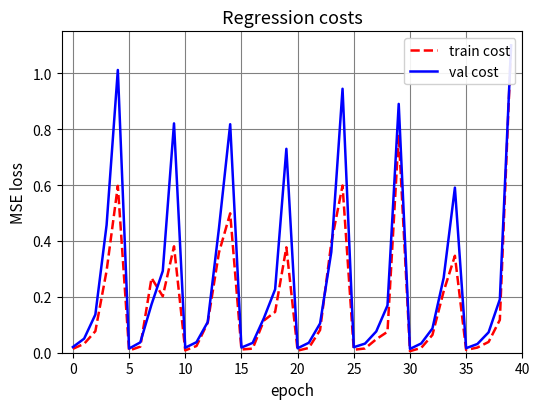

Reading right to left, transcribe all the data shown in this chart.

train cost: 1.1	0.1	0.0	0.0	0.0	0.3	0.2	0.1	0.0	0.0	0.8	0.1	0.0	0.0	0.0	0.6	0.4	0.1	0.0	0.0	0.4	0.1	0.1	0.0	0.0	0.5	0.4	0.1	0.0	0.0	0.4	0.2	0.3	0.0	0.0	0.6	0.3	0.1	0.0	0.0
val cost: 1.1	0.2	0.1	0.0	0.0	0.6	0.3	0.1	0.0	0.0	0.9	0.2	0.1	0.0	0.0	0.9	0.4	0.1	0.0	0.0	0.7	0.2	0.1	0.0	0.0	0.8	0.4	0.1	0.0	0.0	0.8	0.3	0.2	0.0	0.0	1.0	0.5	0.1	0.1	0.0